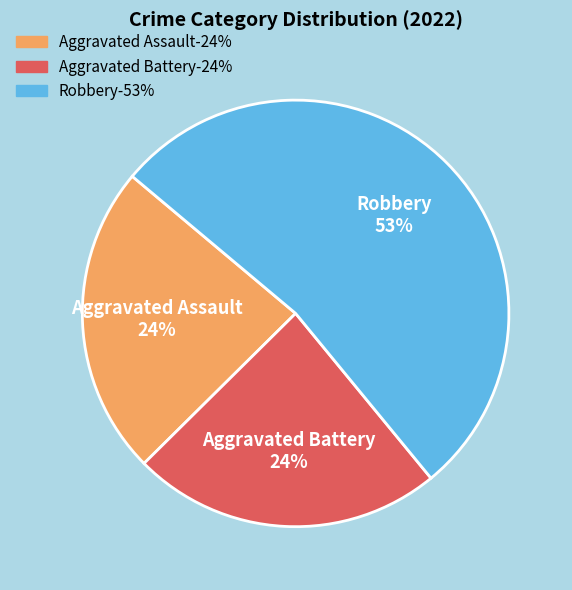

To the nearest percent, what is the difference between the largest and smallest slice percentages?

29%